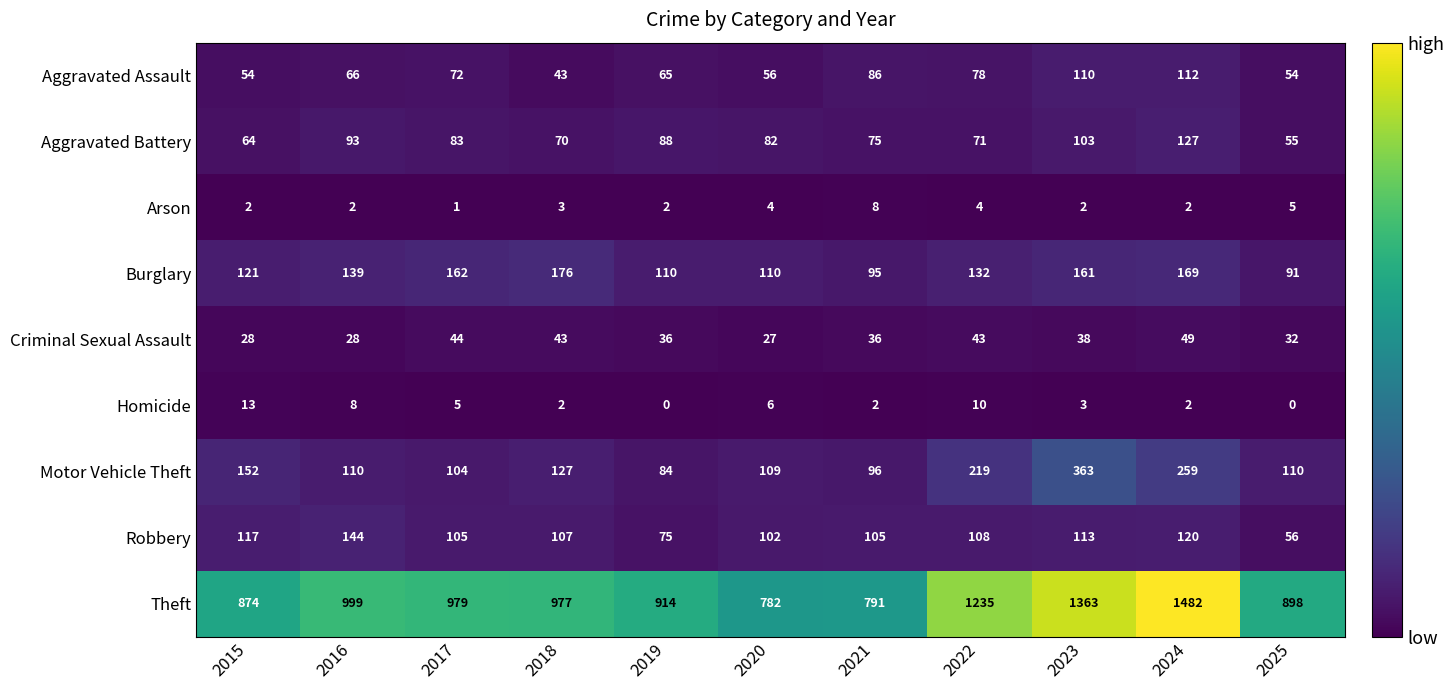

What is the highest value of the Motor Vehicle Theft series?

363